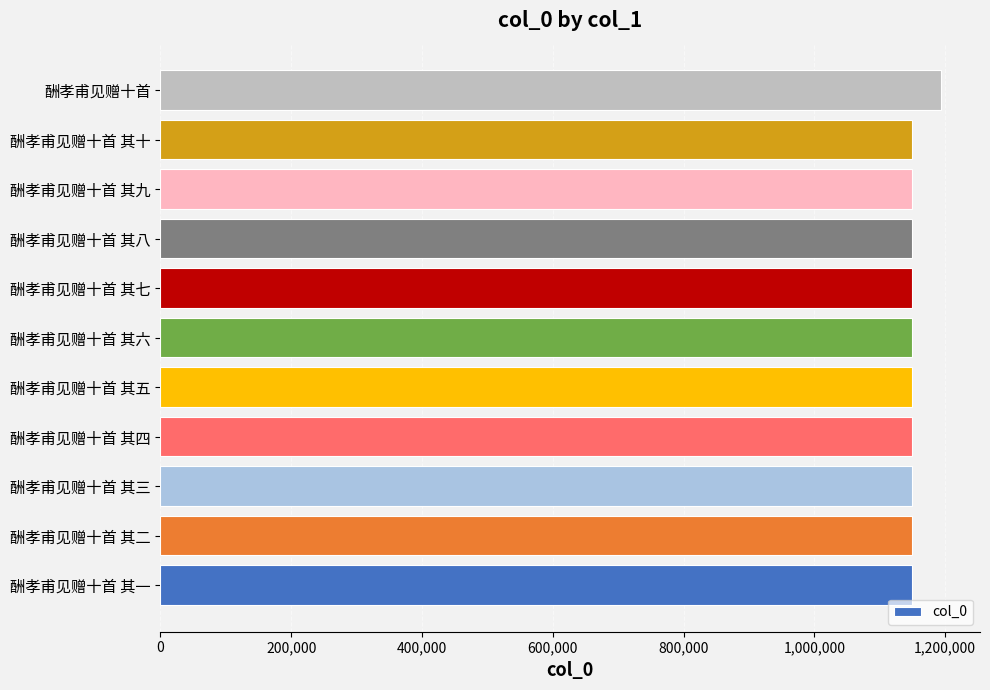

Count the number of data series in this chart.

1